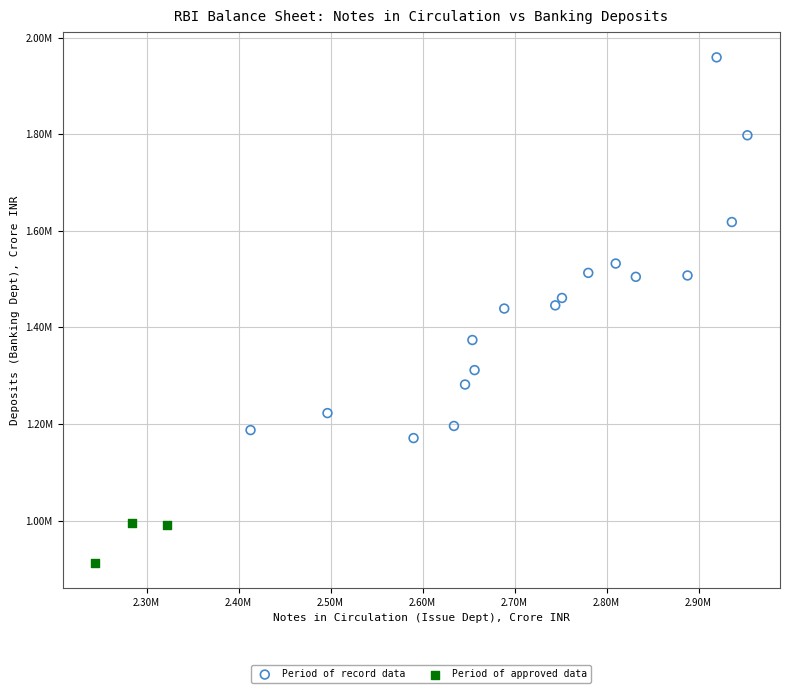

What are all the series names shown in the legend?

Period of record data, Period of approved data